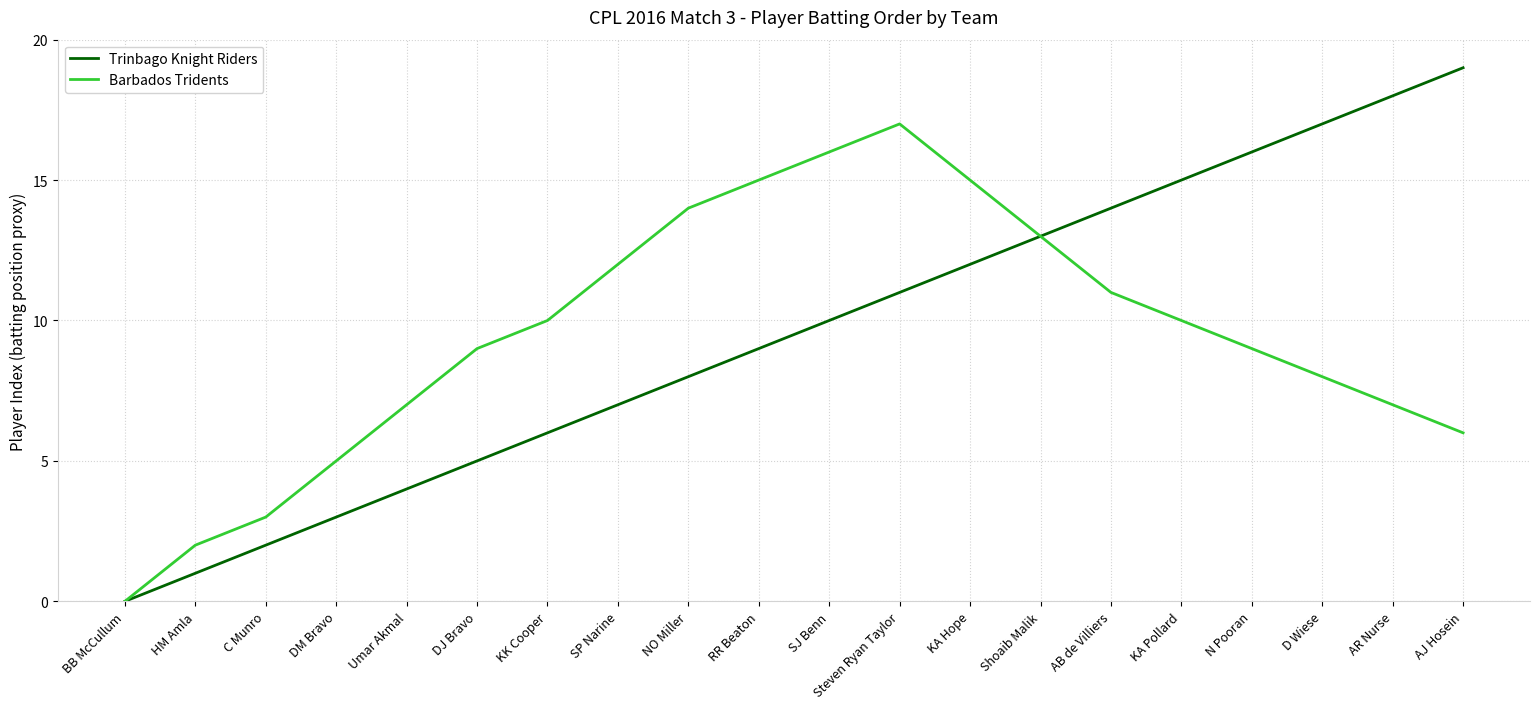

How many interior local peaks does the Barbados Tridents series have?

1